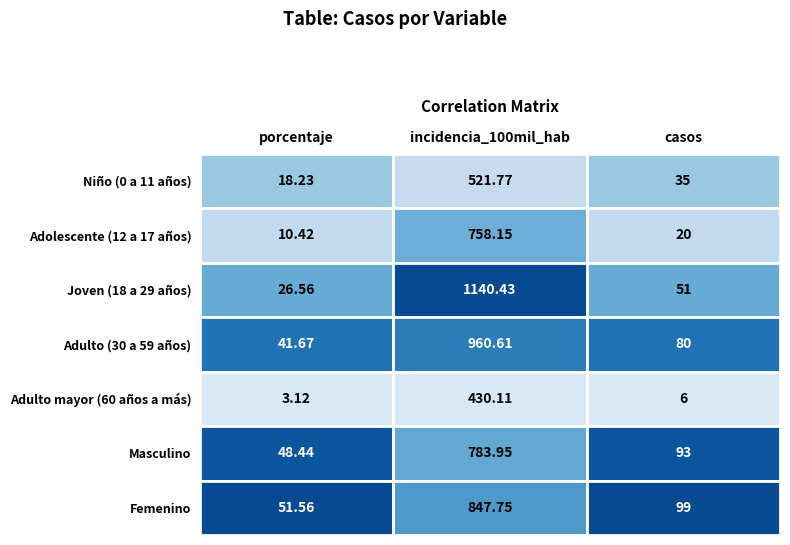

The Joven (18 a 29 años) series shows 1140.4 at 1. True or false?

True